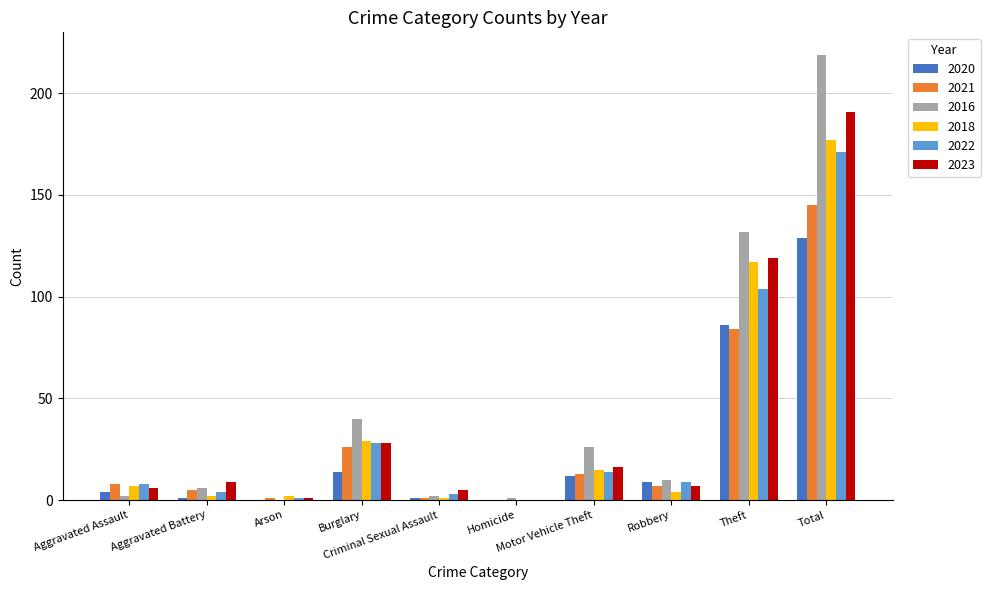

What are all the series names shown in the legend?

2020, 2021, 2016, 2018, 2022, 2023